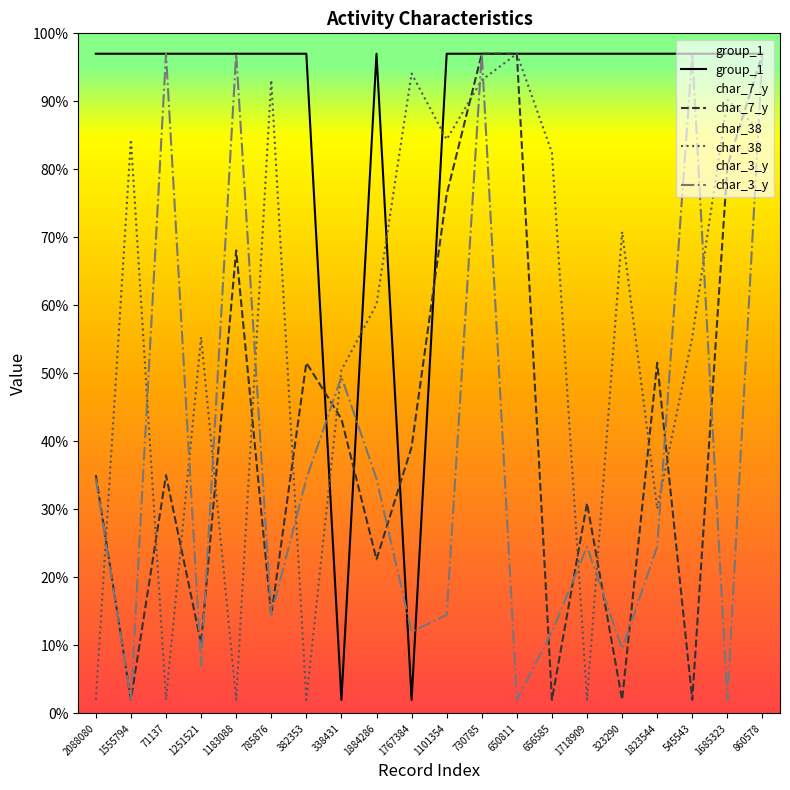

Which has a higher value, 1685323 or 1251521?

1685323